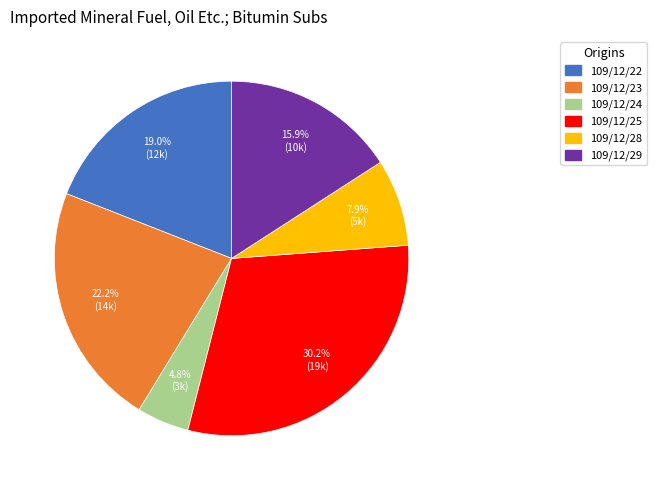

What is the largest slice in the pie chart?

109/12/25